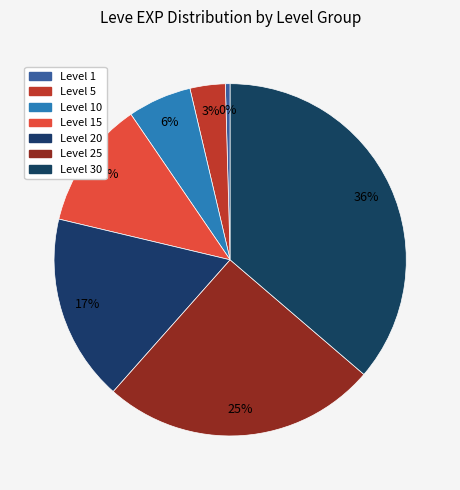

Does any single category account for the majority?

No